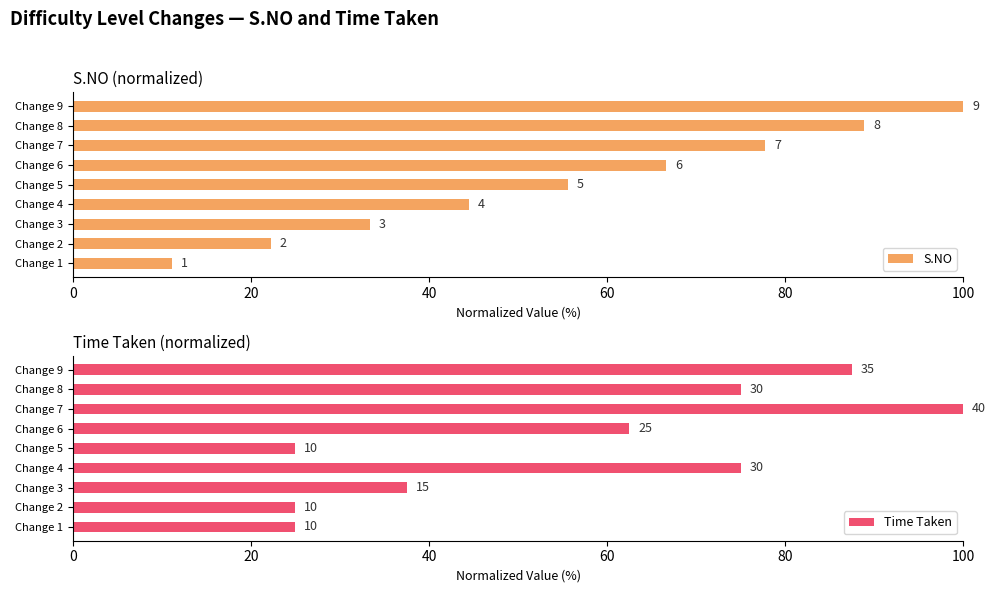

Between Change 1 and Change 8, which is larger?

Change 8